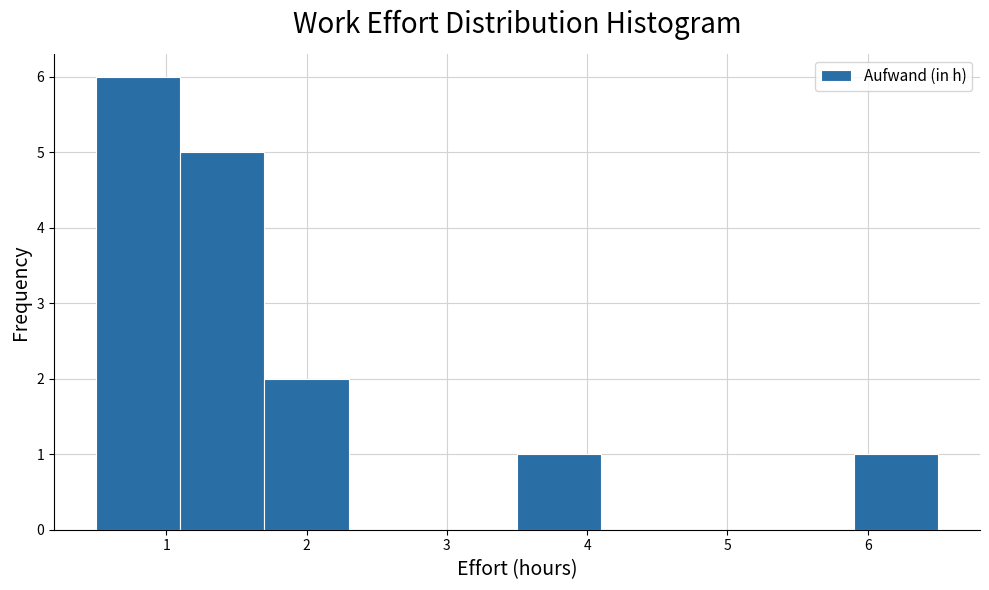

How tall is the bar that spans 5.9 to 6.5 on the x-axis? The values are not printed on the chart, so give them approximately, as read against the axis.

1